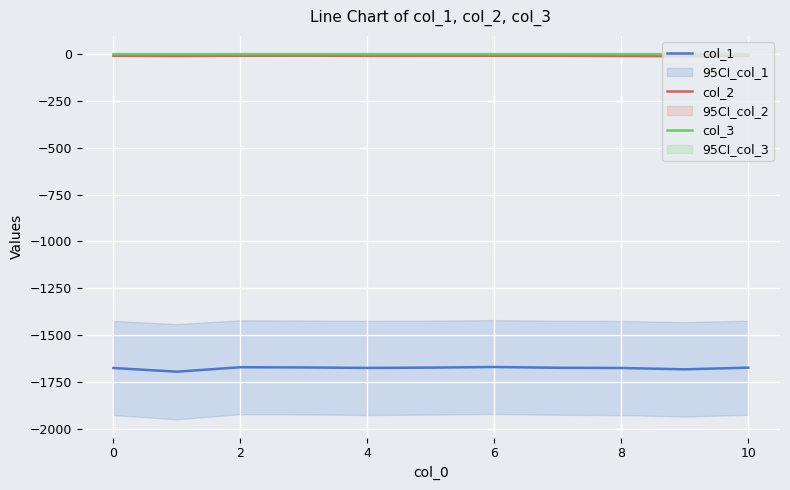

True or false: col_2 and col_1 intersect in this chart.

False